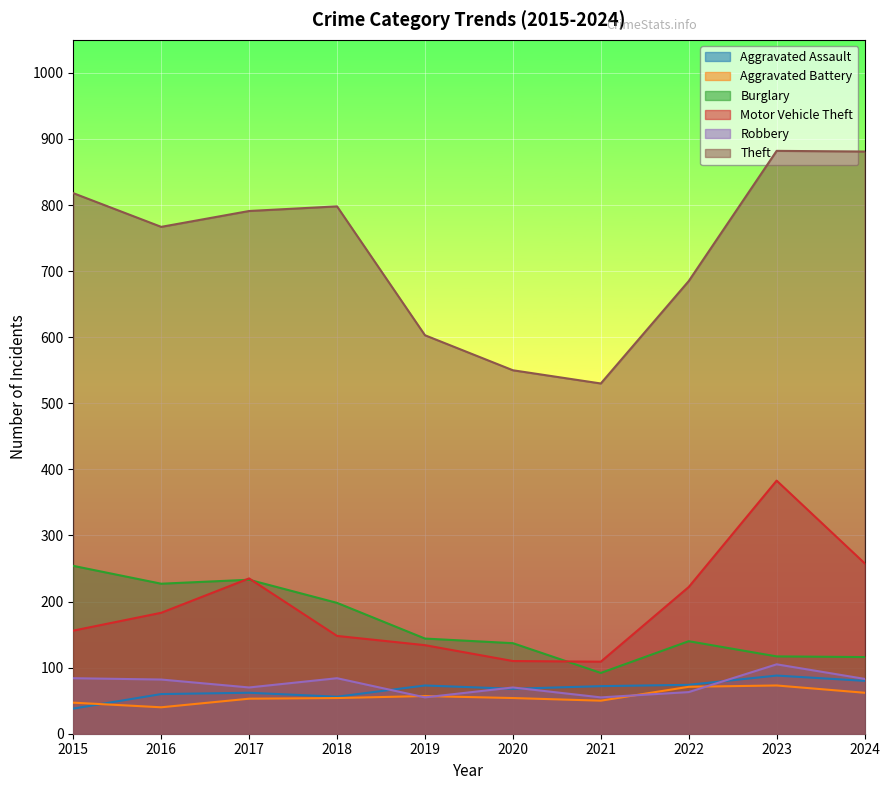

Which category has the highest value across all series?

2023